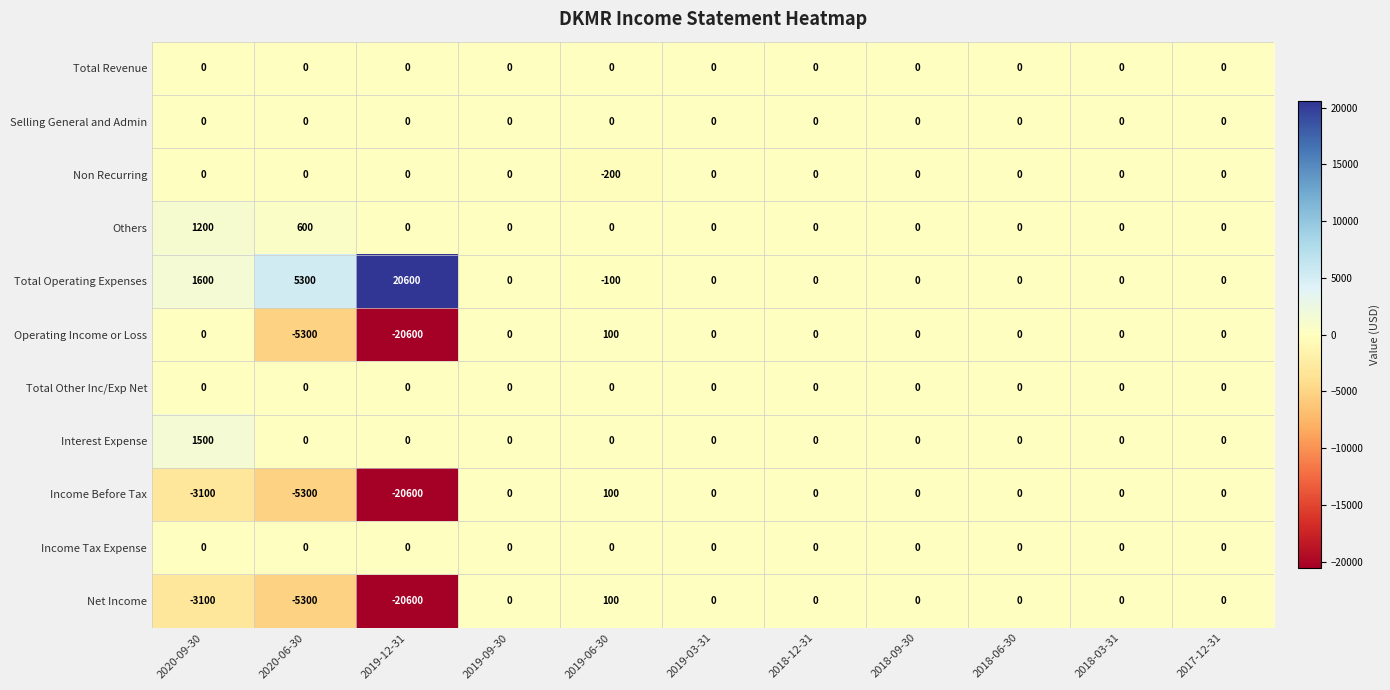

Which series has the largest total across all categories?

Total Operating Expenses